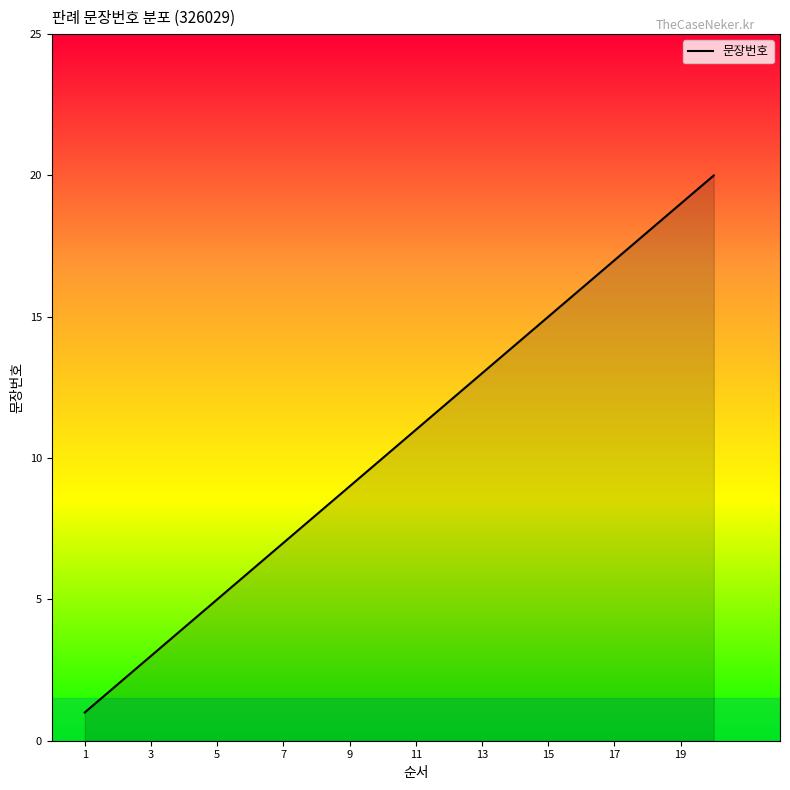

What is the greatest value displayed?

20